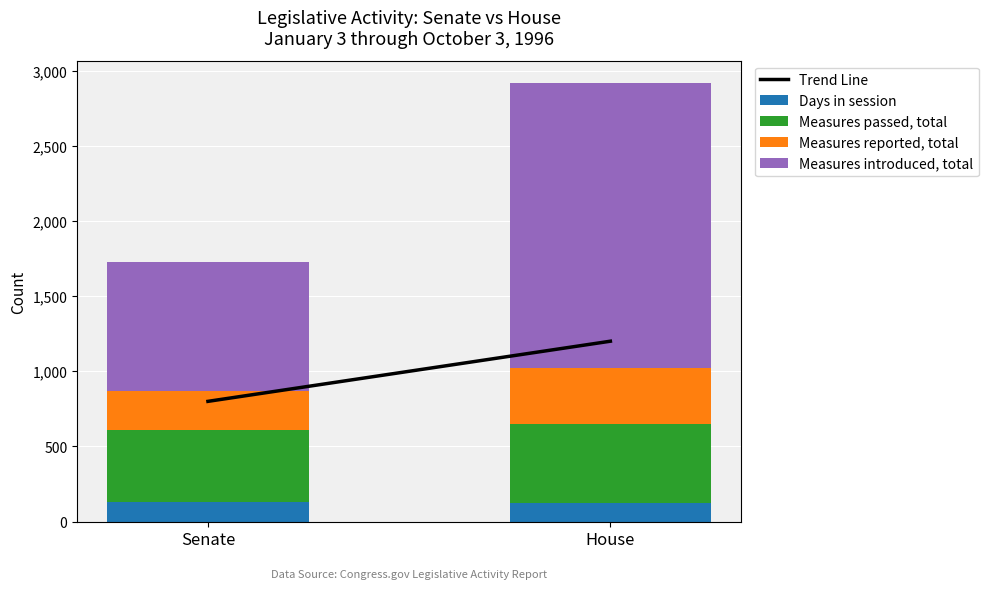

What is the average value of the Days in session series?

127